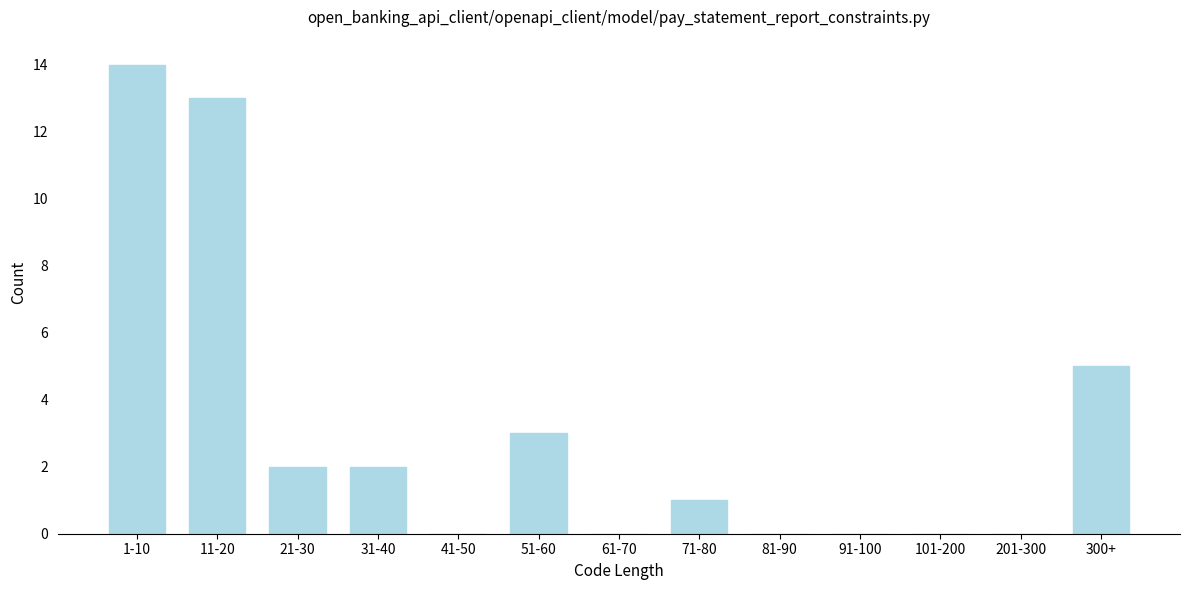

Reading left to right, list all the values displayed in this chart.

1-10=14	11-20=13	21-30=2	31-40=2	41-50=0	51-60=3	61-70=0	71-80=1	81-90=0	91-100=0	101-200=0	201-300=0	300+=5